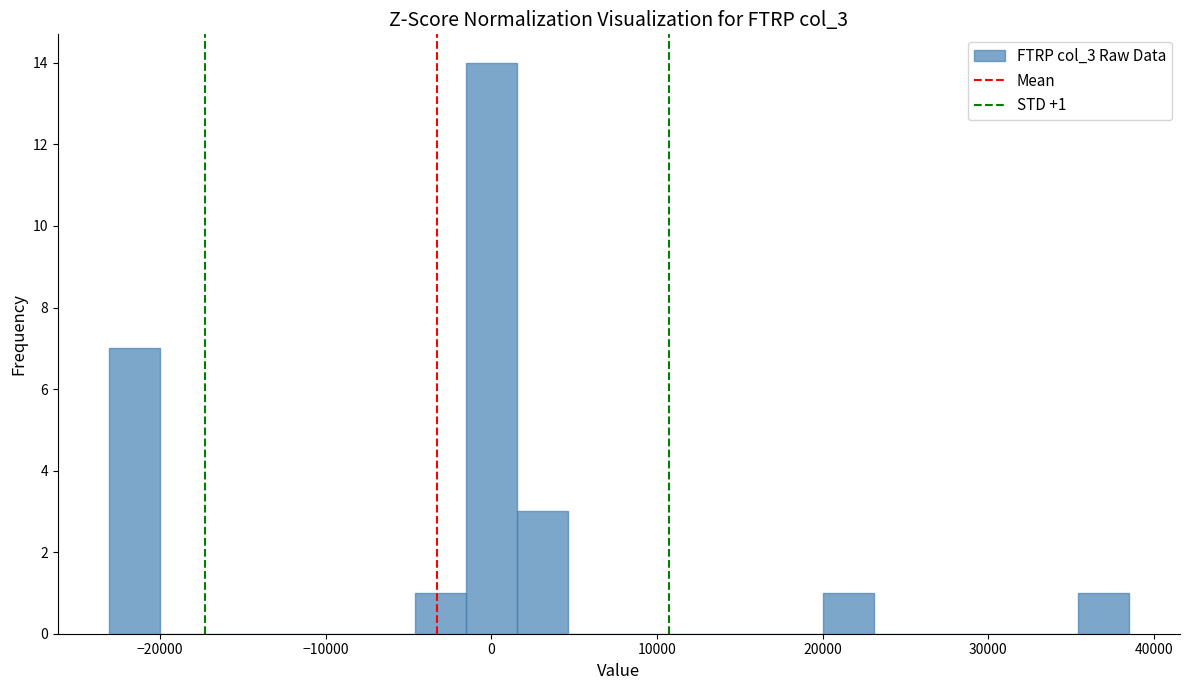

Read against the x-axis, roughly where is the centre of the tallest bar?

0